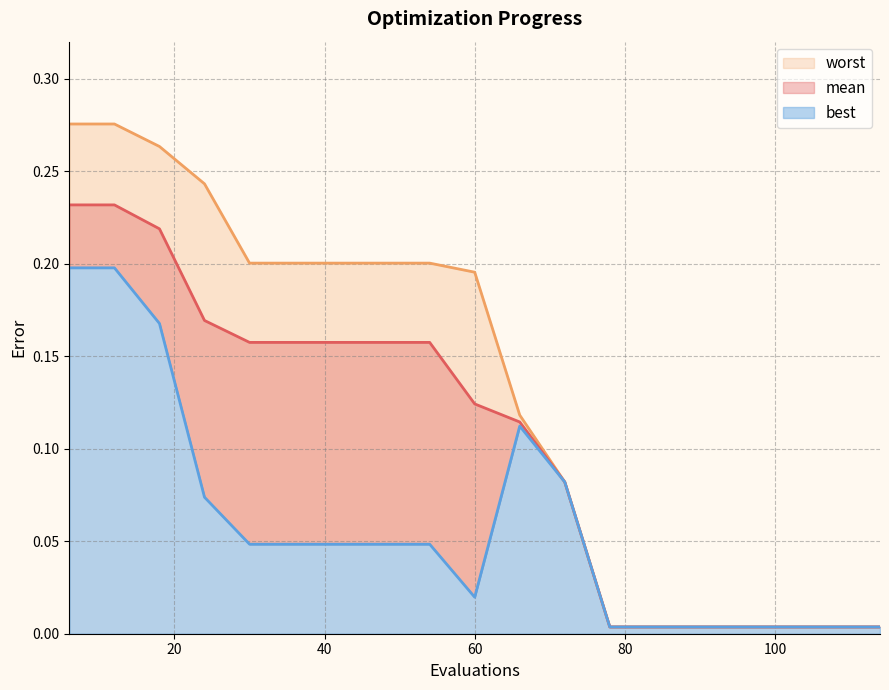

True or false: mean and worst cross at least once.

False